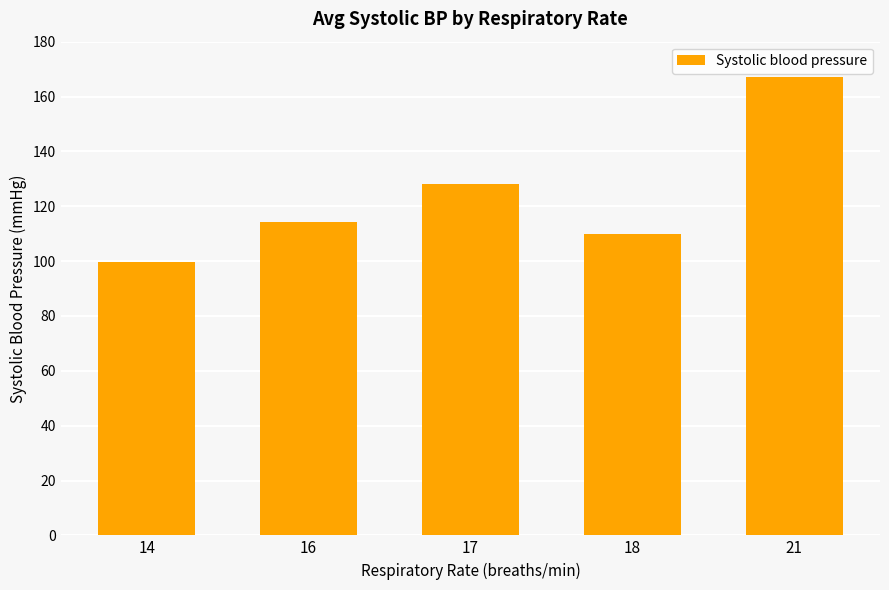

What is the difference between the second highest and minimum values?

28.5